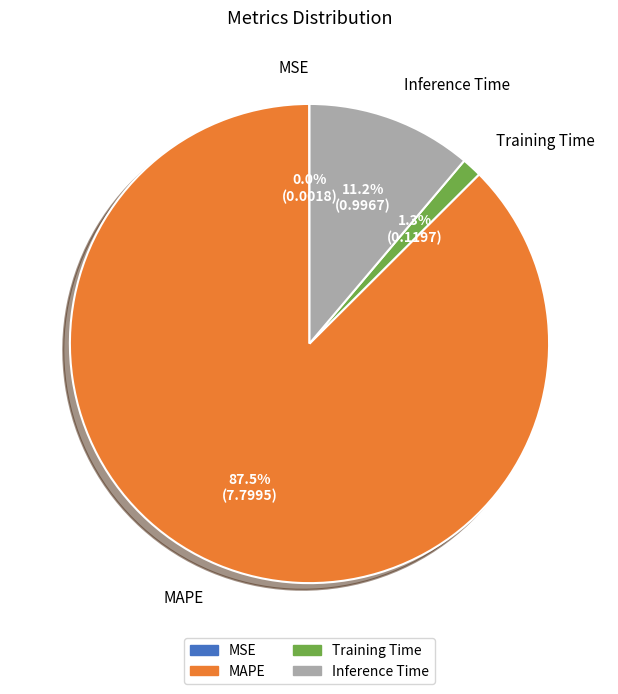

What is the largest slice in the pie chart?

MAPE